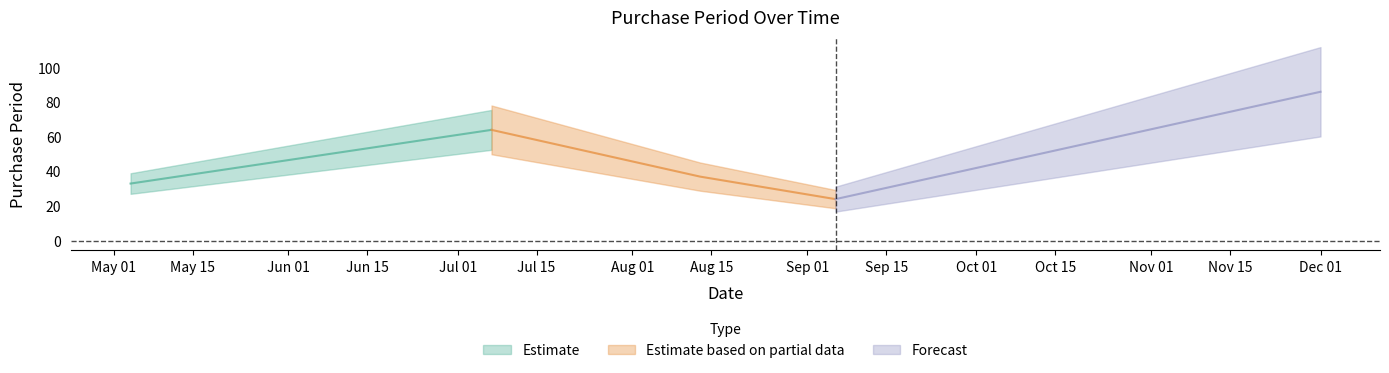

What is the change in value from 2016-07-07 to 2016-12-01?

+22